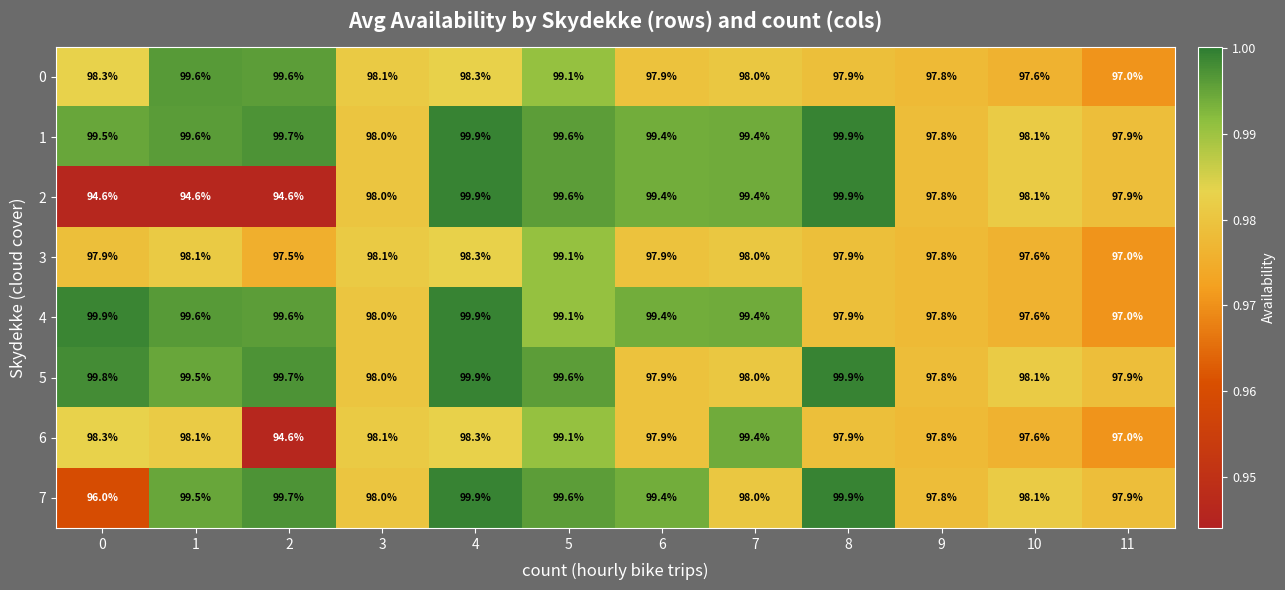

The value of 7 at 10 is 98.1. True or false?

True